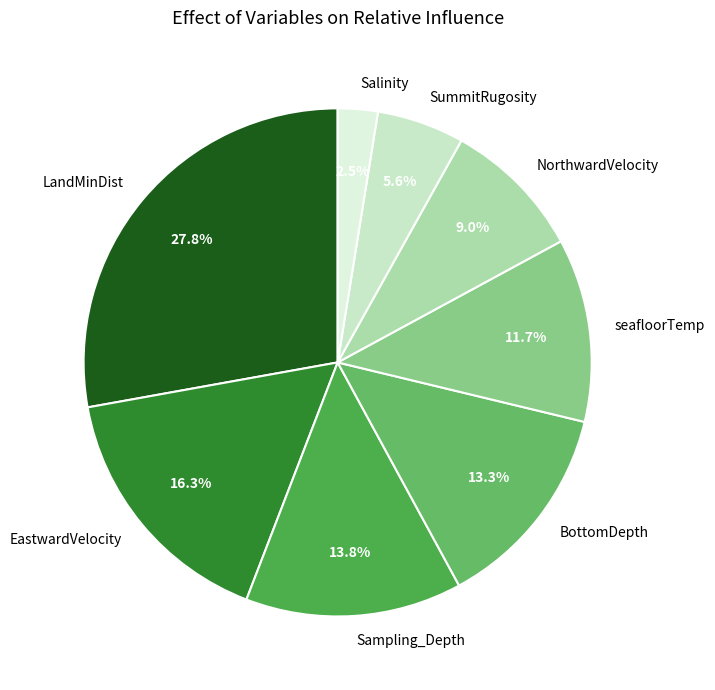

How many segments does this pie chart have?

8